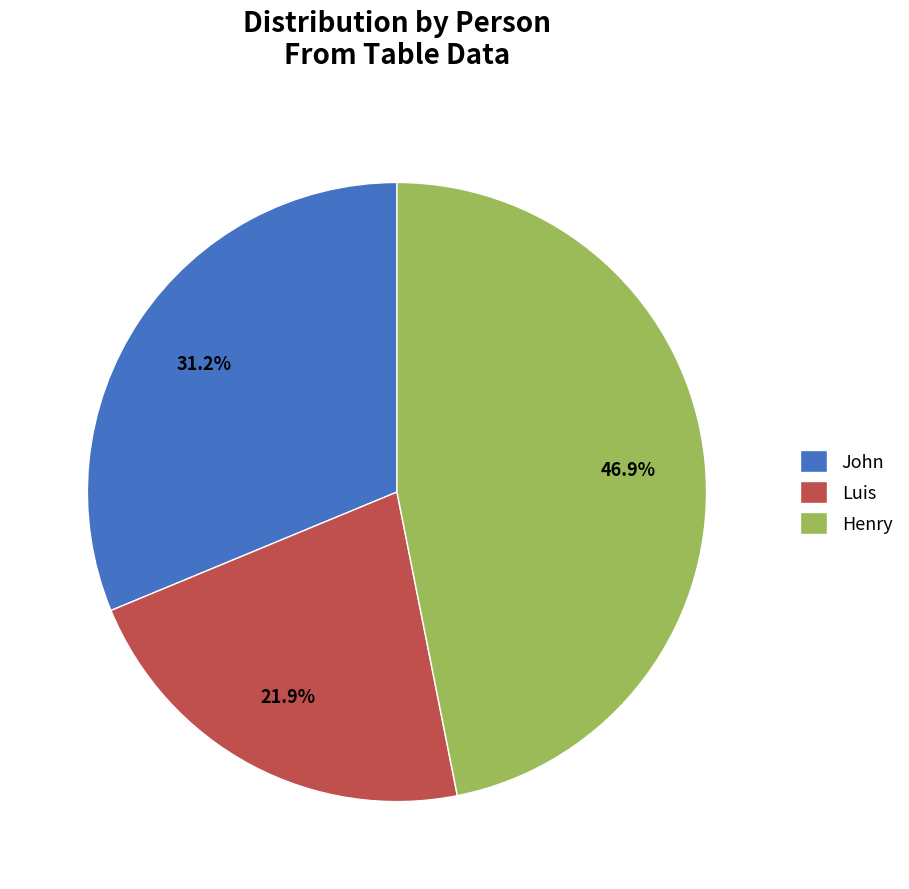

How many slices are in this pie chart?

3